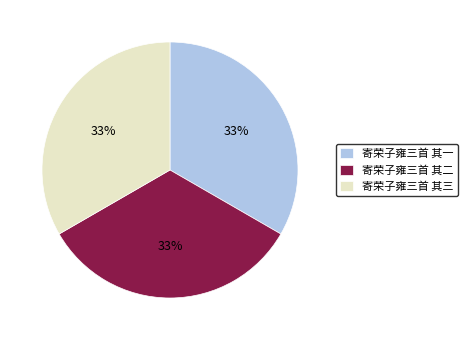

Combined, do 寄荣子雍三首 其一 and 寄荣子雍三首 其二 account for over 50%?

Yes